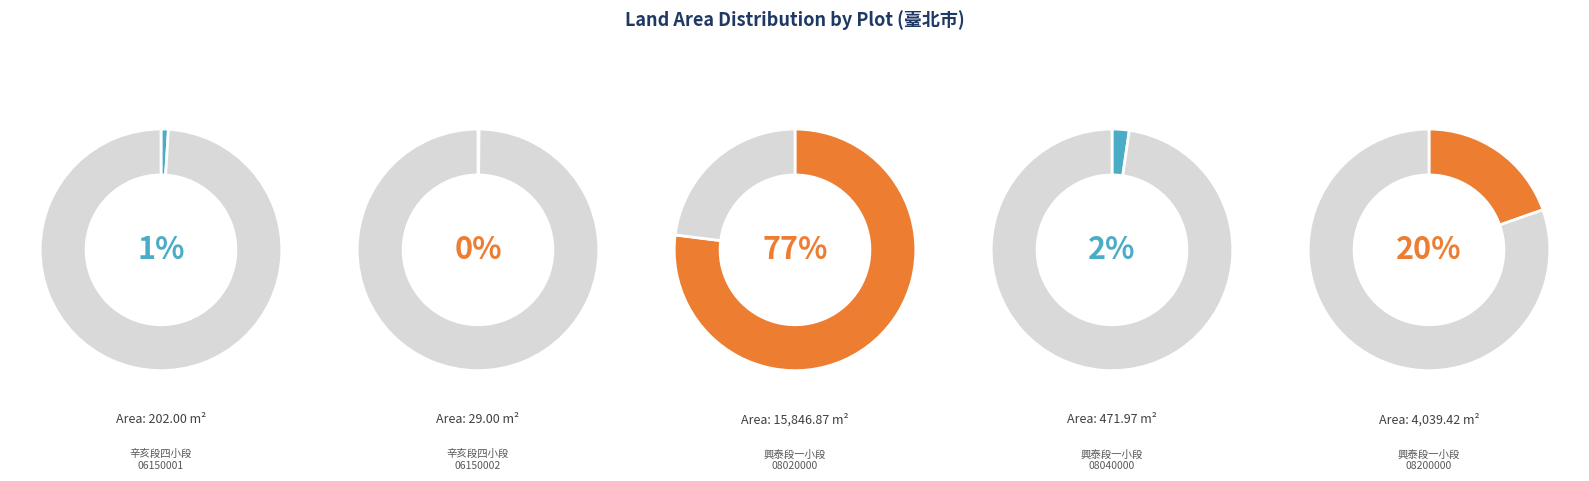

Is it true that 14 is 11% of the pie?

False